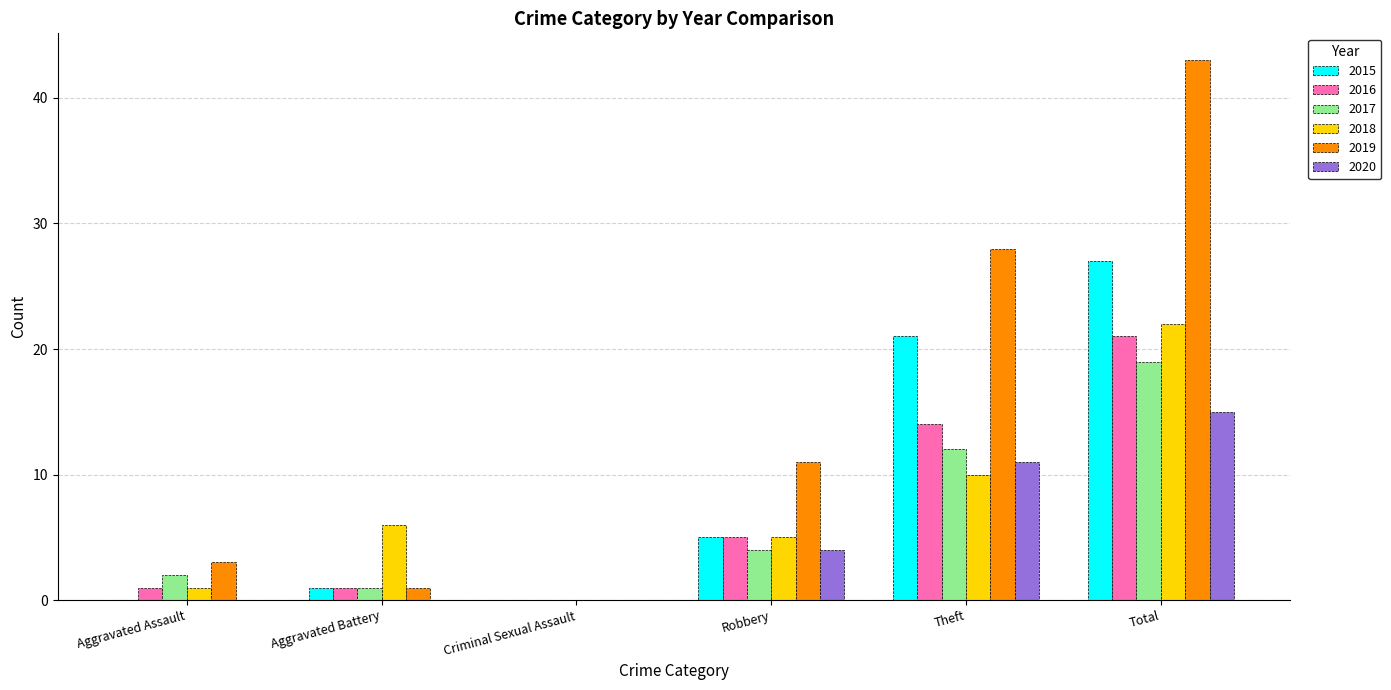

At which label does 2017 reach its peak?

Total